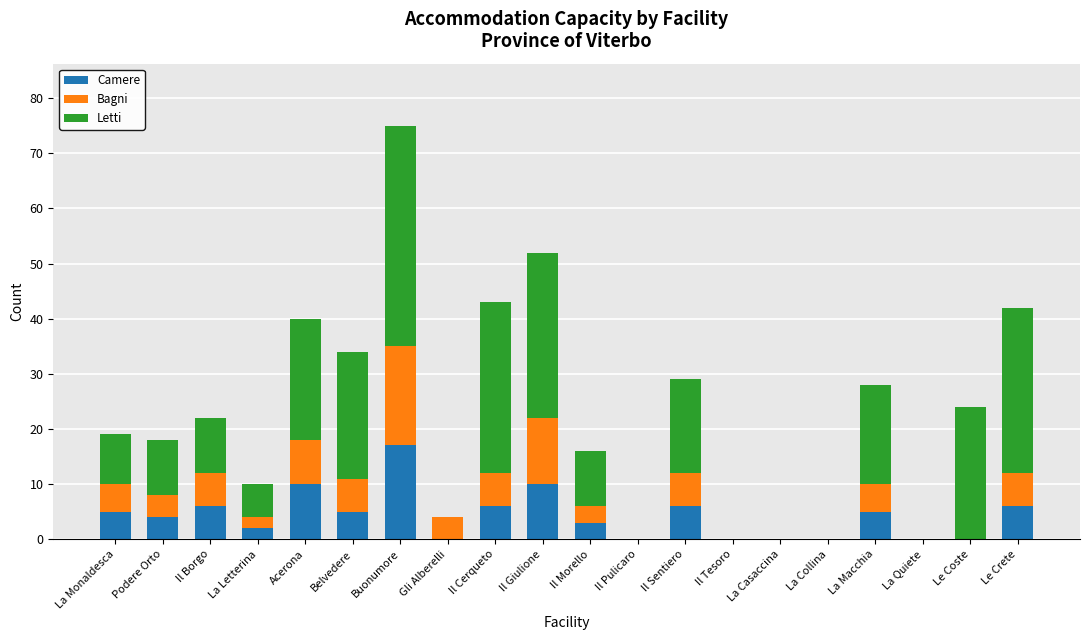

What value does the Camere series have at Il Cerqueto?

6